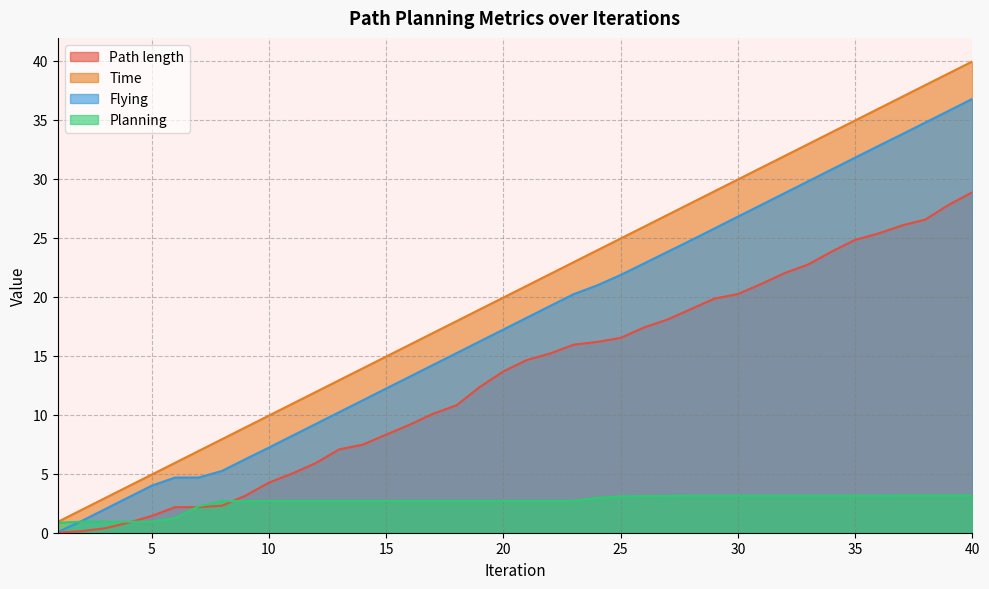

Rank the categories by Path length value from lowest to highest.

1, 2, 3, 4, 5, 6, 7, 8, 9, 10, 11, 12, 13, 14, 15, 16, 17, 18, 19, 20, 21, 22, 23, 24, 25, 26, 27, 28, 29, 30, 31, 32, 33, 34, 35, 36, 37, 38, 39, 40